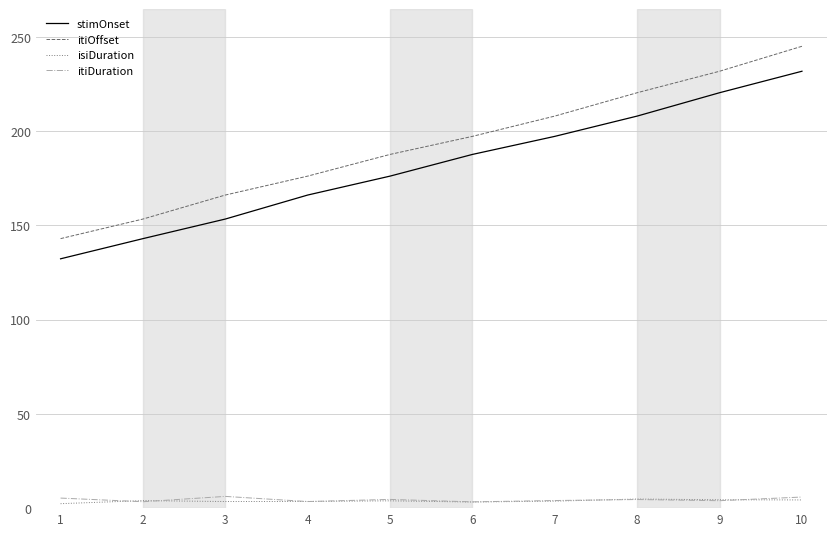

Which label corresponds to the largest value in the chart?

10